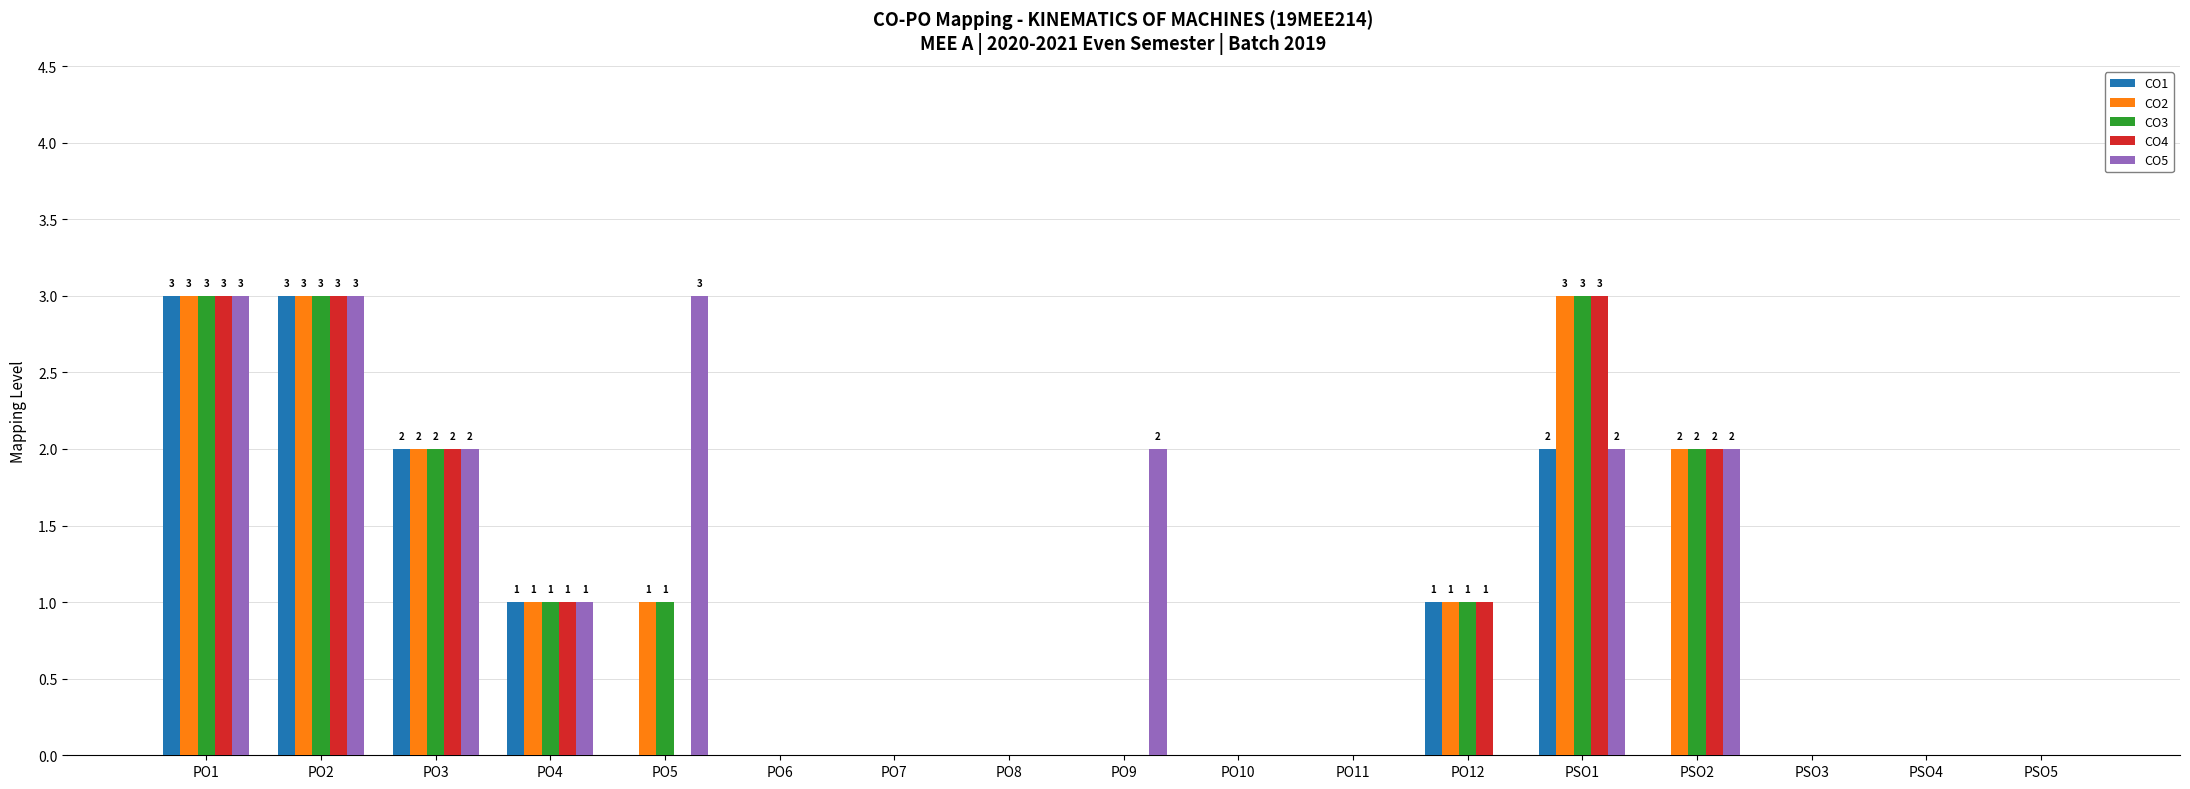

How many groups of bars are there?

17